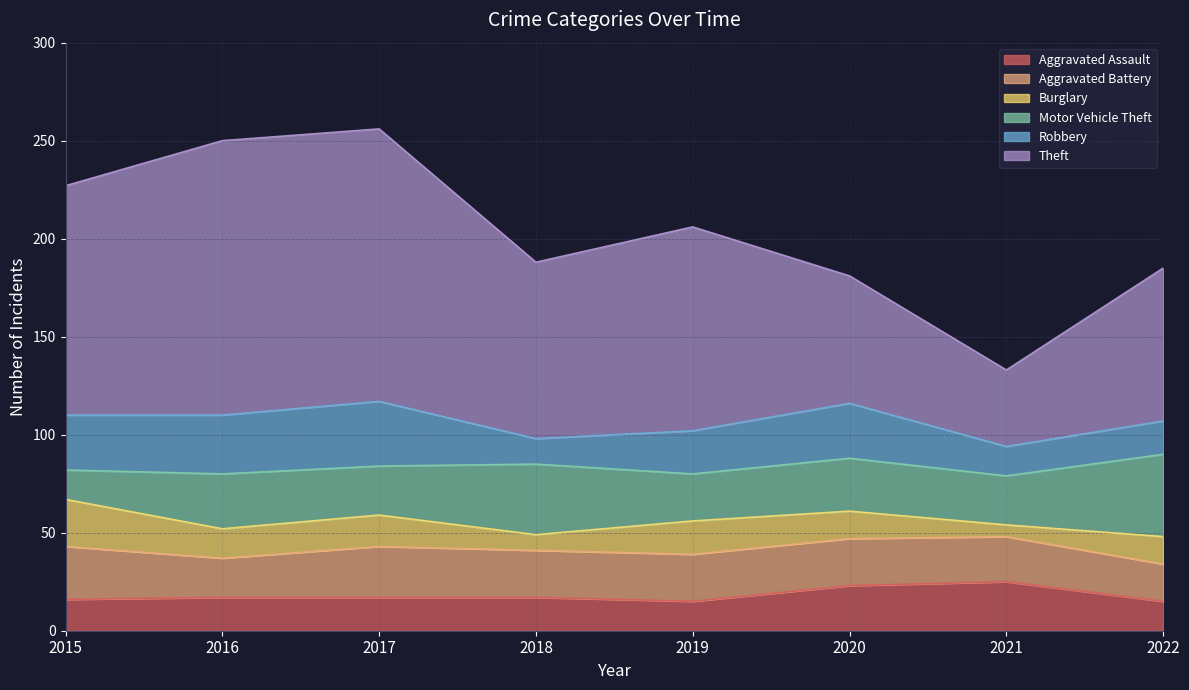

How many interior local valleys does the Aggravated Assault series have?

1